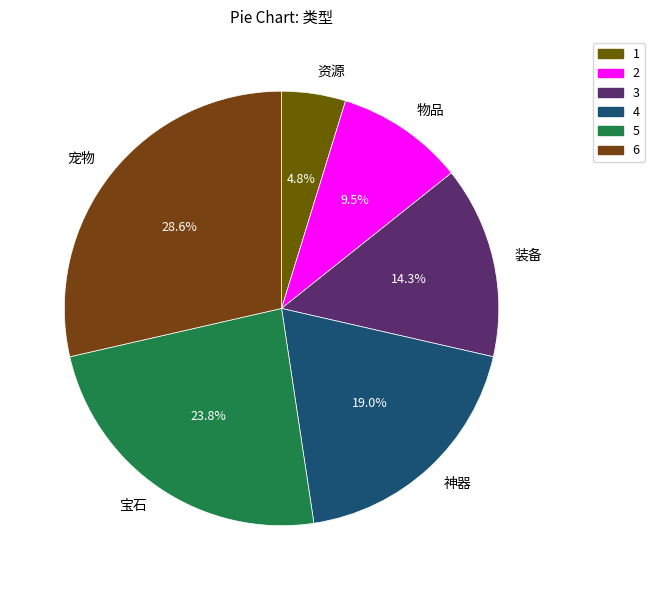

Rank the categories by value from highest to lowest.

宠物, 宝石, 神器, 装备, 物品, 资源